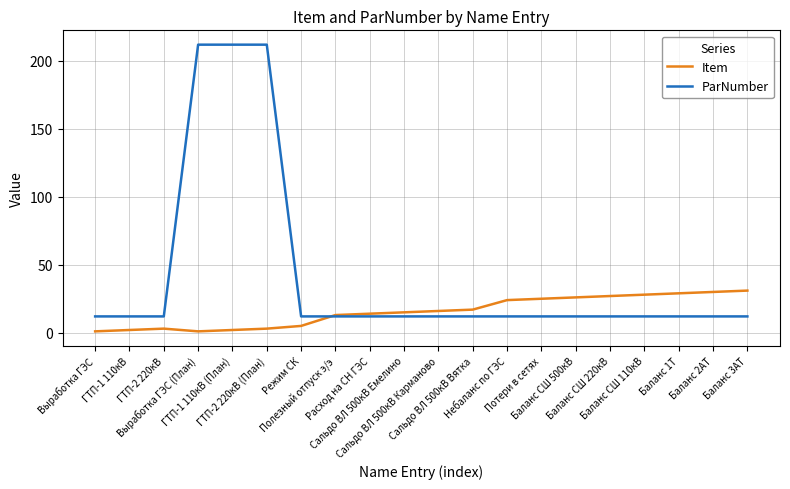

The ParNumber series shows 12 at Выработка ГЭС. True or false?

True